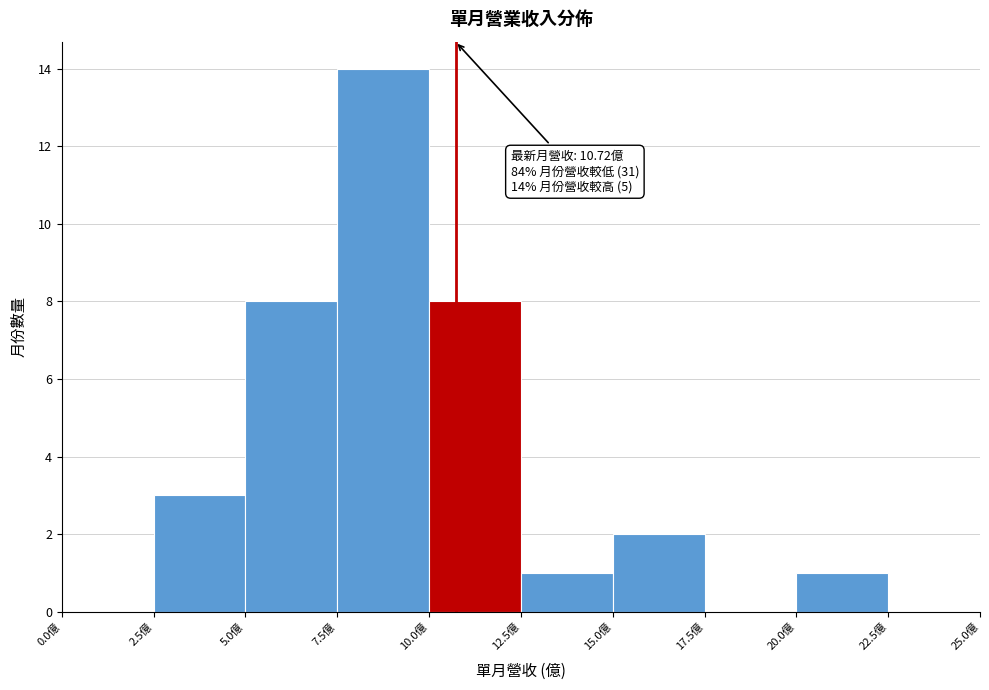

Which range on the x-axis has the tallest bar?

7.5 to 10.0